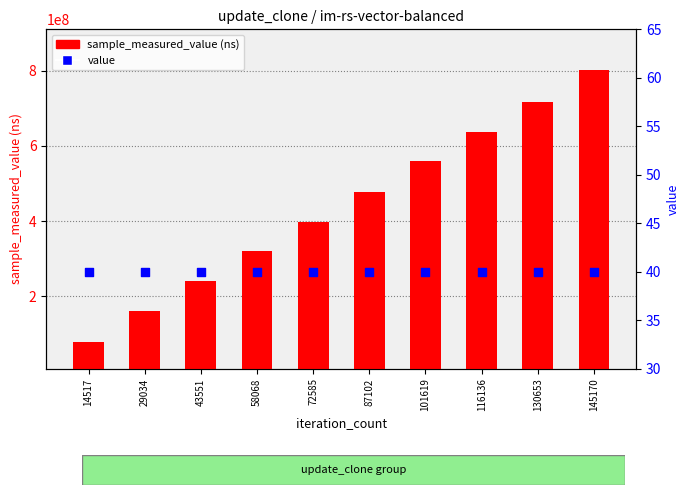

Which series contains the highest Y value?

sample_measured_value (ns)